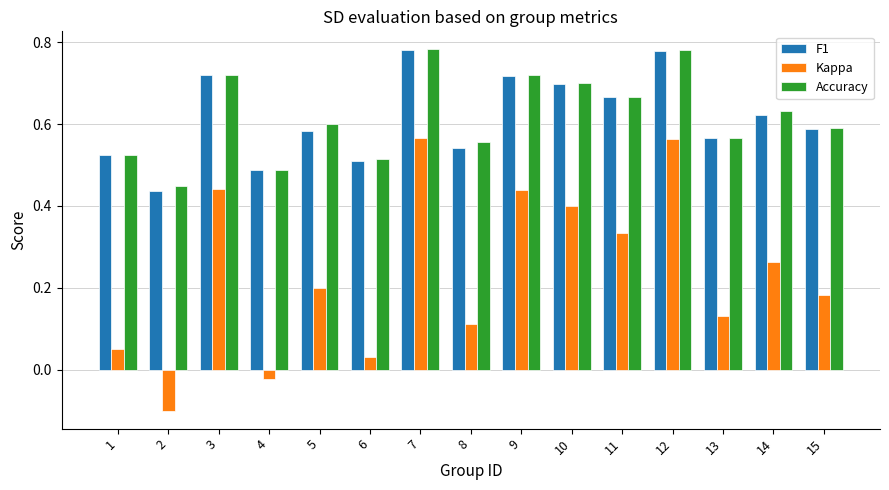

Which series has the widest spread of values?

Kappa